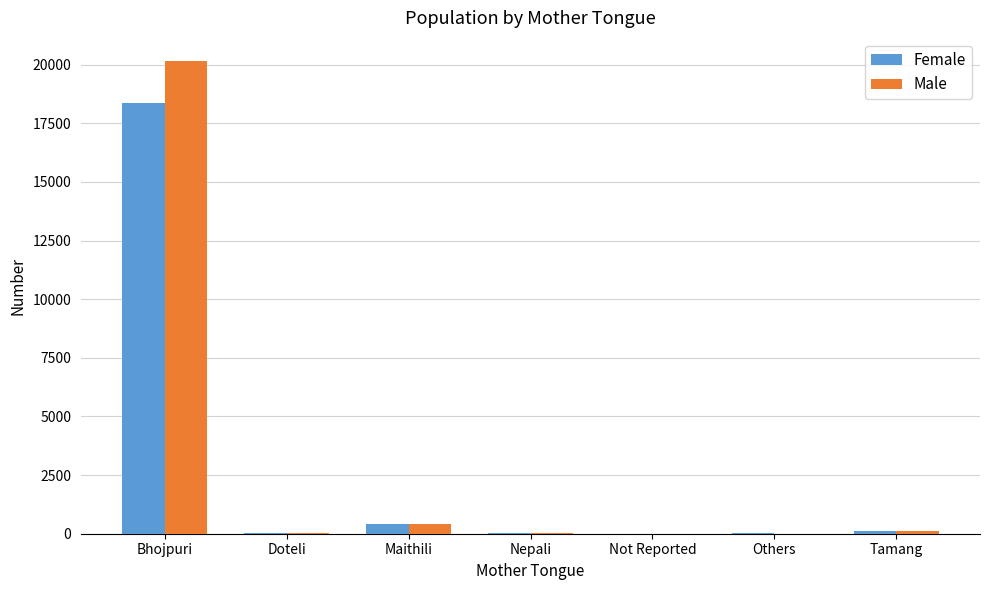

At which label does Female first exceed 31?

Bhojpuri